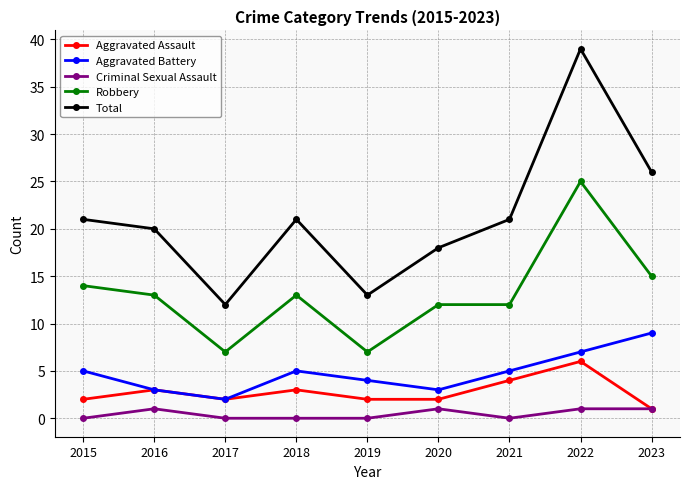

What is the sum of all Total values?

191